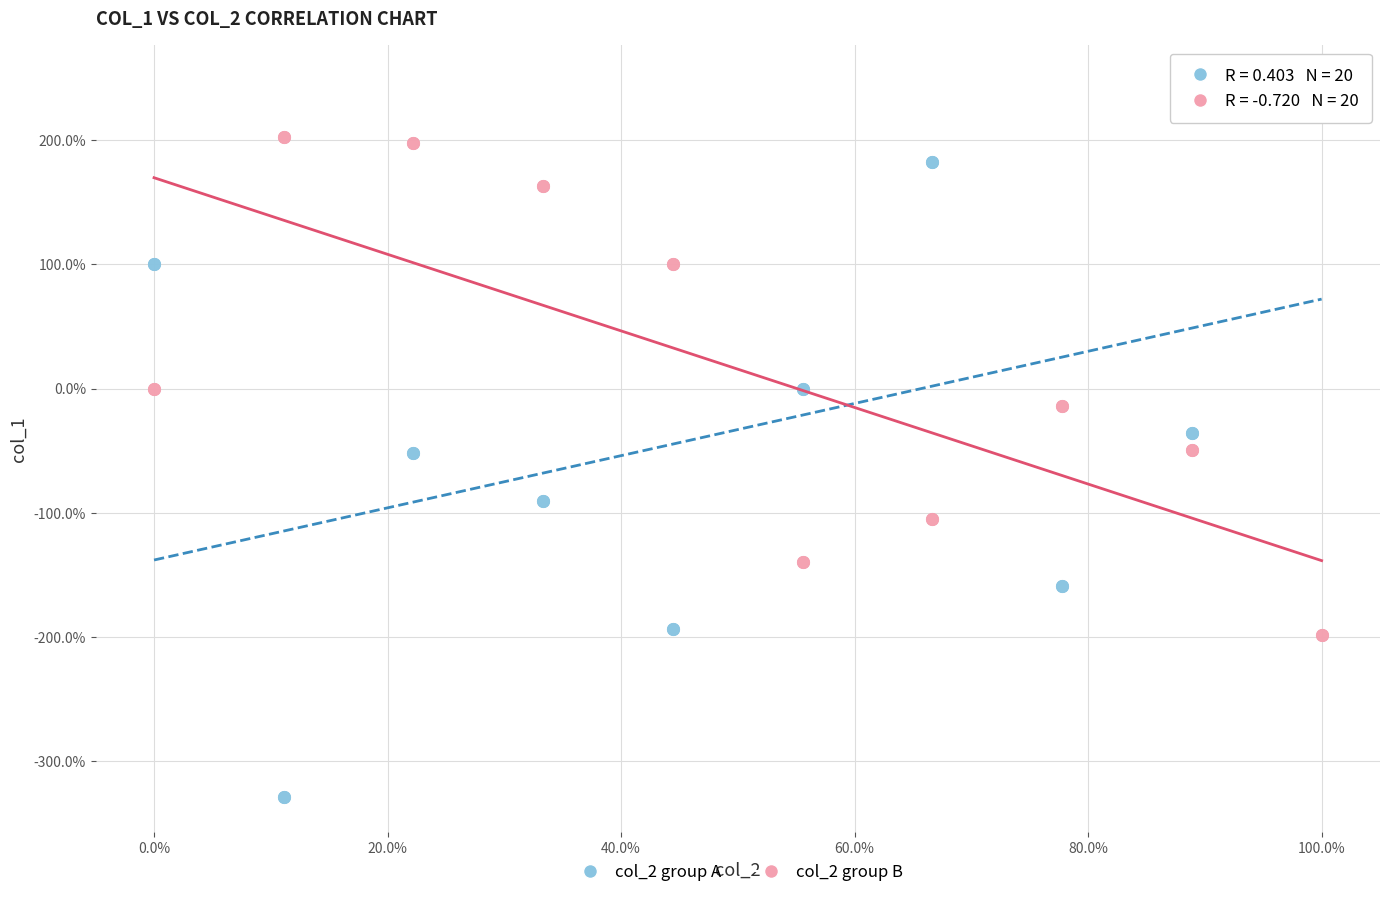

Which series has the widest spread of Y values?

col_2 group A